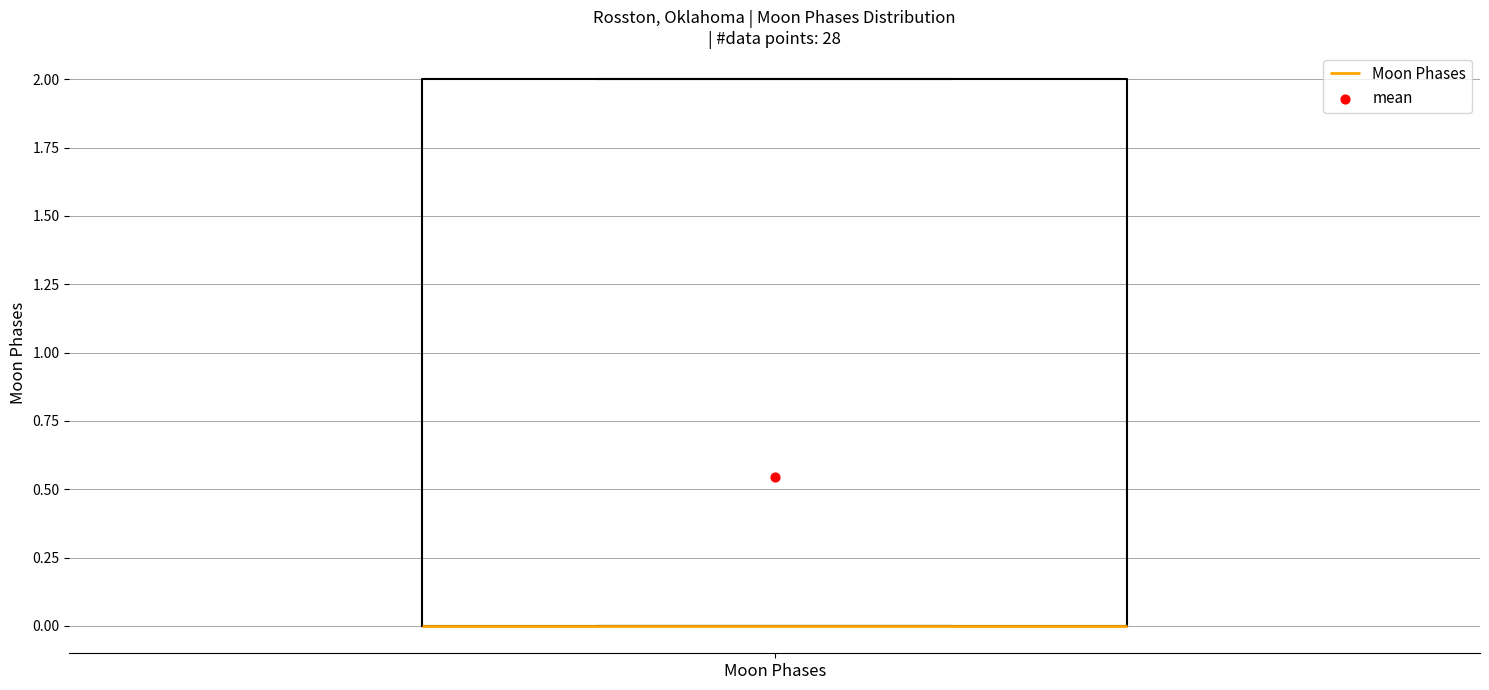

Read this box plot against the y-axis: the position of the median line, the range covered by the box, and the ends of both whiskers. The values are not printed on the chart, so give them approximately, as read against the axis.

median 0 (drawn on the box's lower edge), box 0 to 2, whiskers 0 to 2